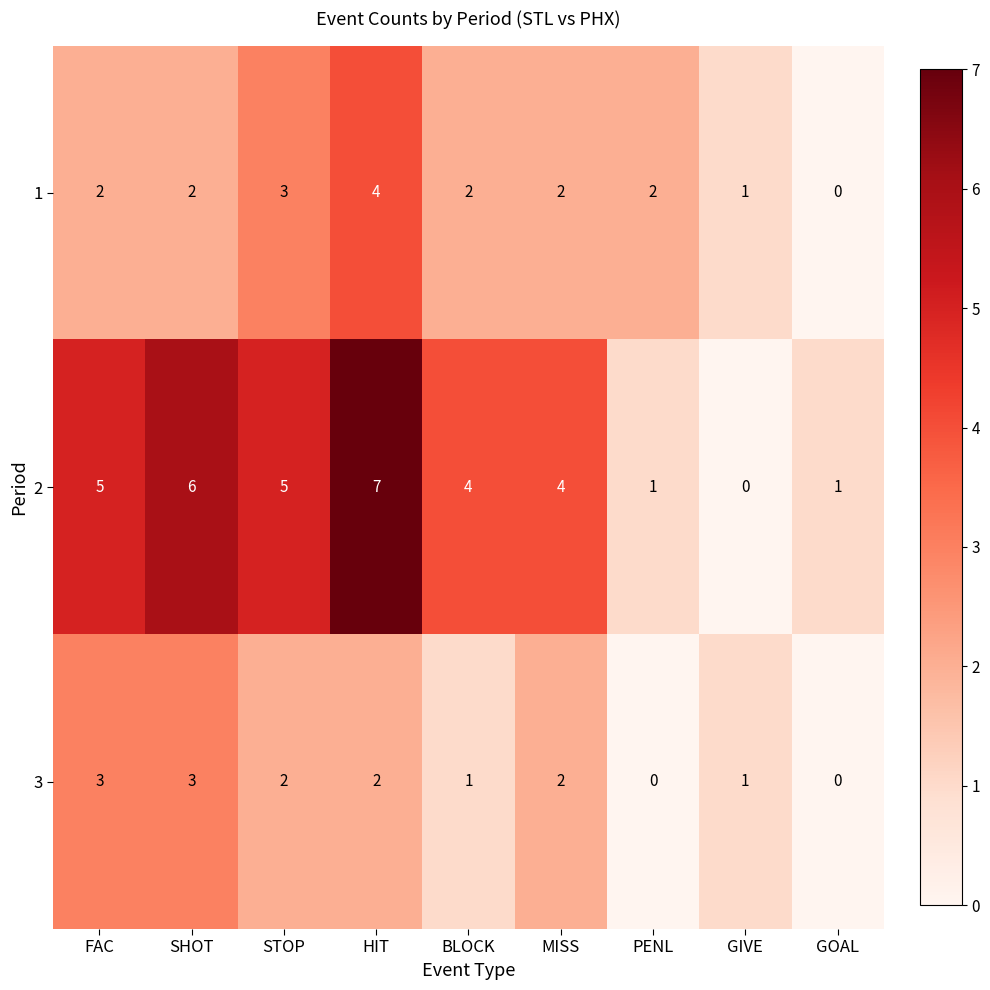

Reading right to left, extract all data points from this chart.

1: 0	1	2	2	2	4	3	2	2
2: 1	0	1	4	4	7	5	6	5
3: 0	1	0	2	1	2	2	3	3